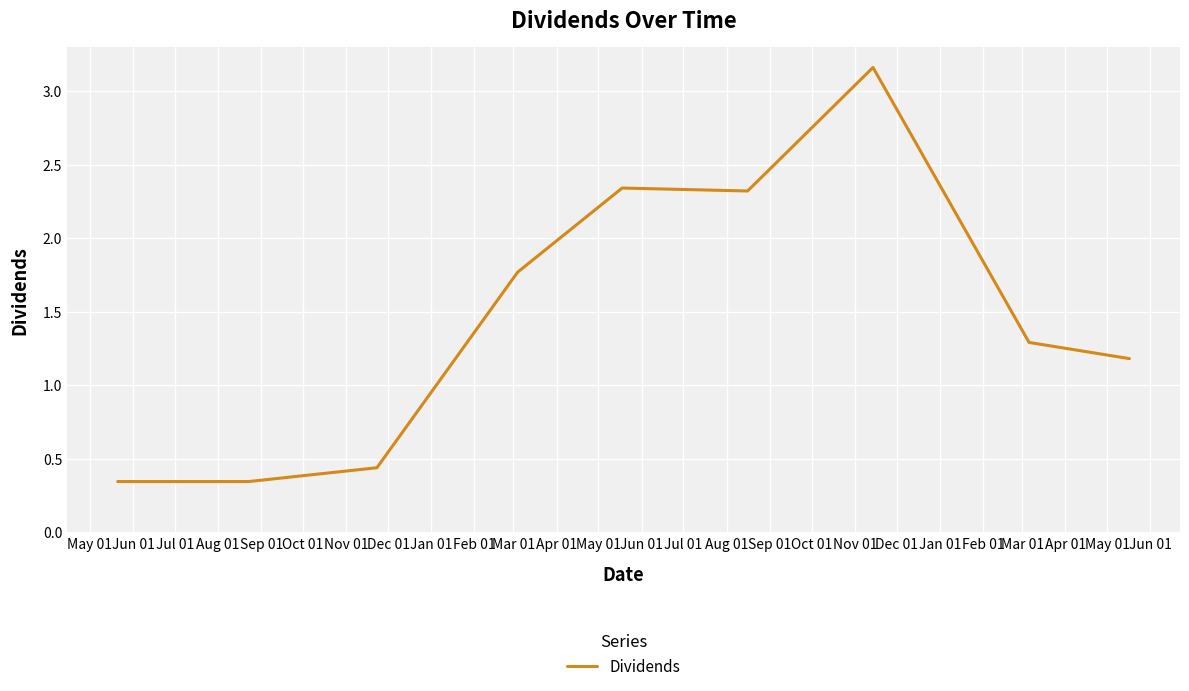

Reading left to right, transcribe all the data shown in this chart.

0.3	0.3	0.4	1.8	2.3	2.3	3.2	1.3	1.2